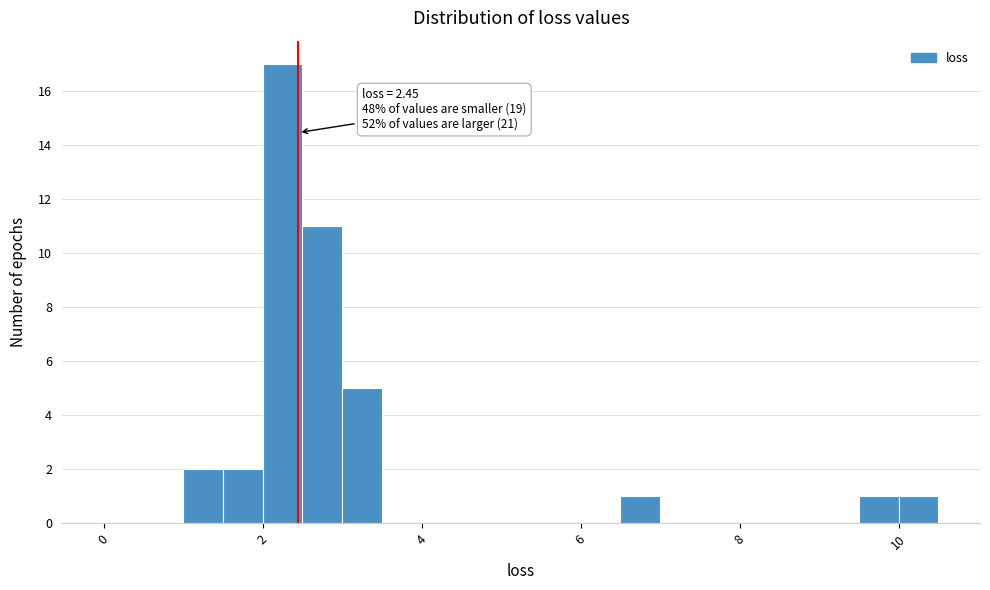

Around what value on the x-axis is the tallest bar? Give the approximate position of its centre, as read against the axis.

2.2